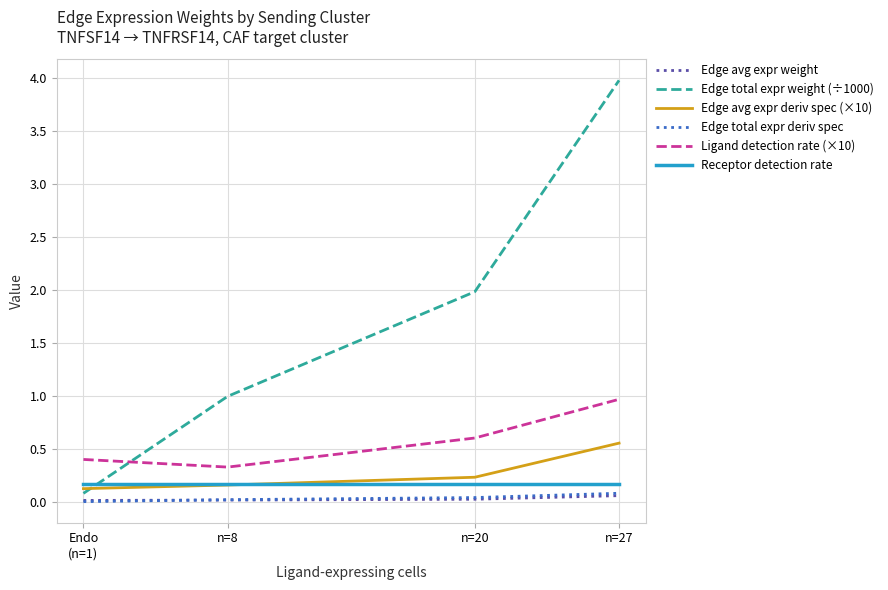

At how many categories does at least one series exceed 3?

1